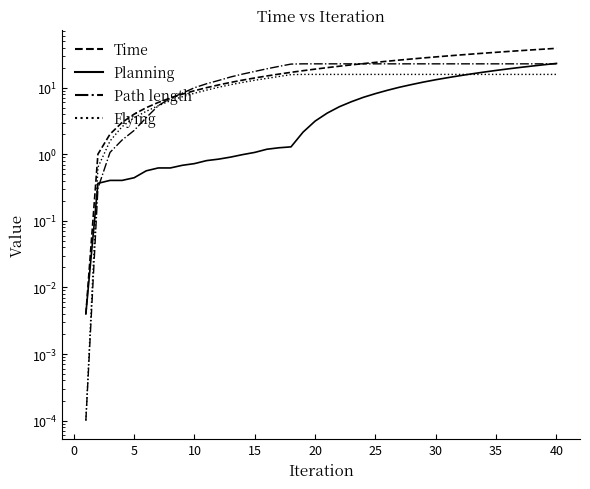

What is the maximum value shown in the chart?

39.0